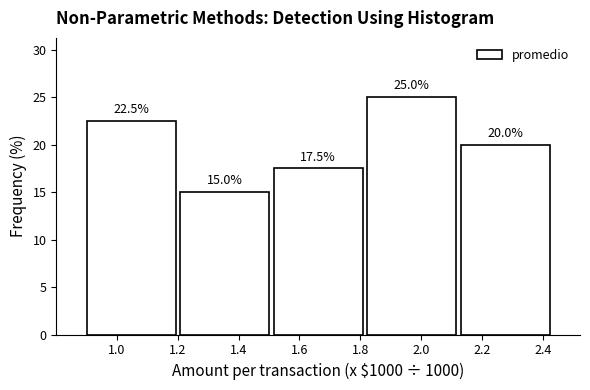

Reading left to right, list every bar in this chart as the range it spans on the x-axis followed by its height. The bar edges are not printed on the chart, so give them approximately, as read against the axis.

0.90 to 1.20: 22.5
1.20 to 1.50: 15.0
1.50 to 1.82: 17.5
1.82 to 2.12: 25.0
2.12 to 2.44: 20.0